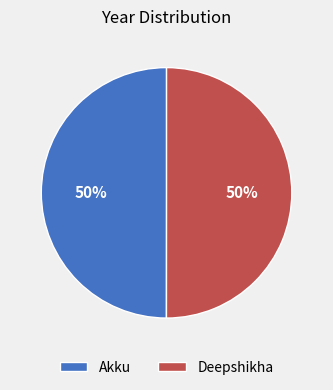

How many slices are in this pie chart?

2